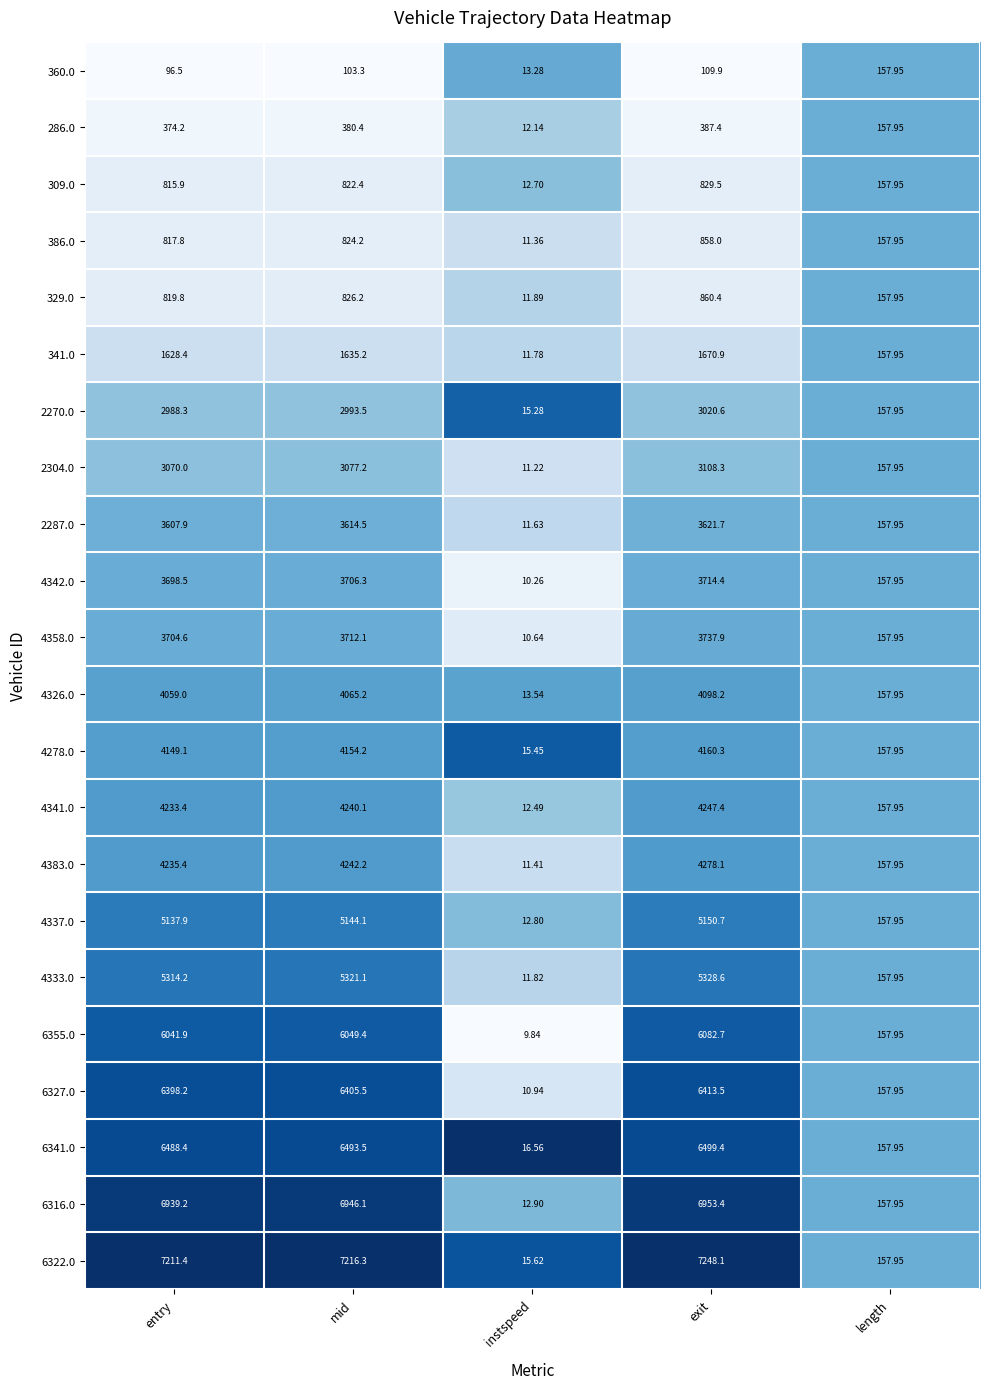

Is the value of 4333.0 at mid greater than the value of 286.0 at length?

Yes